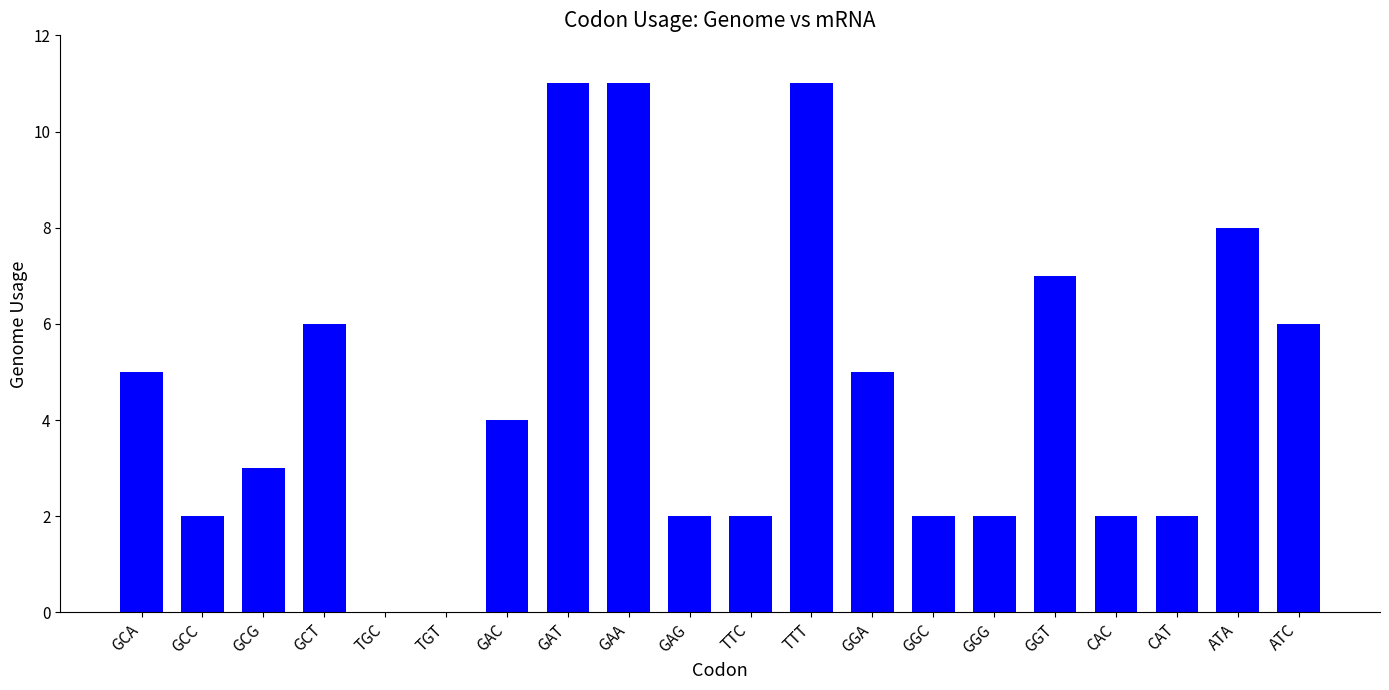

True or false: the data shows 1 at GGC.

False